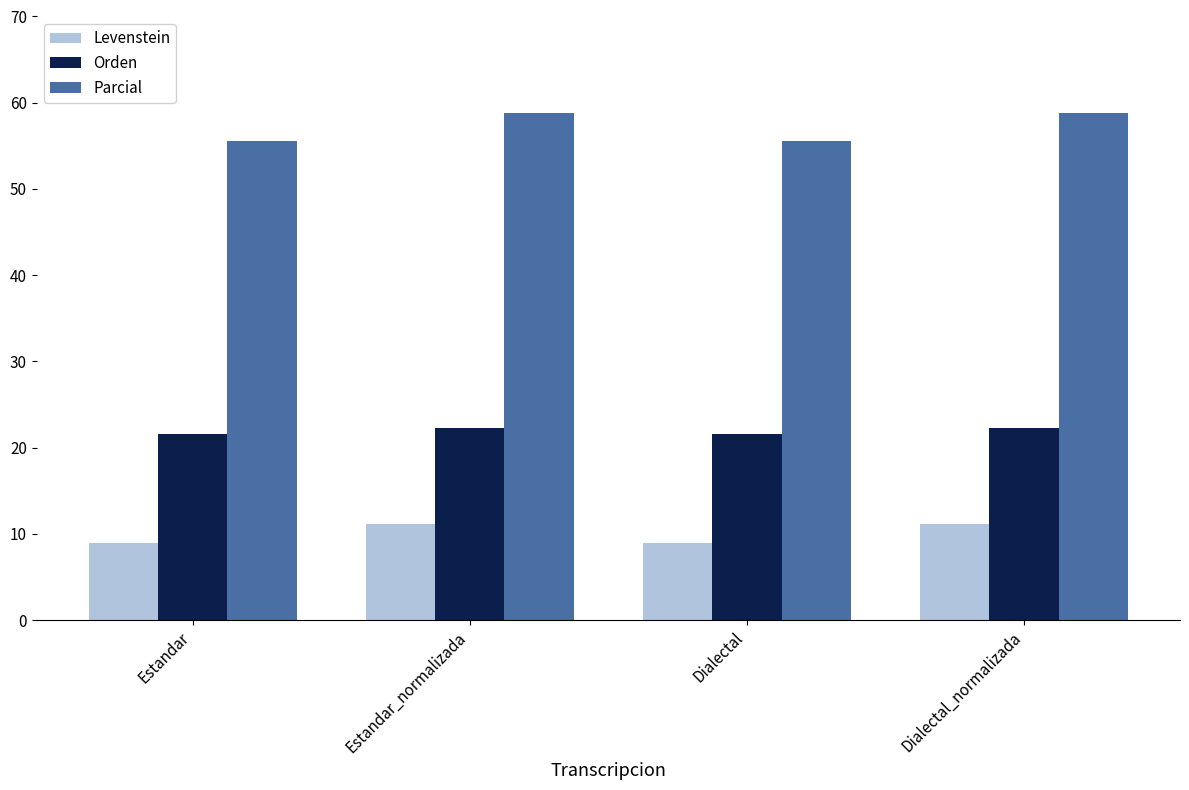

What is the difference between the Orden values at Dialectal_normalizada and Estandar?

0.7